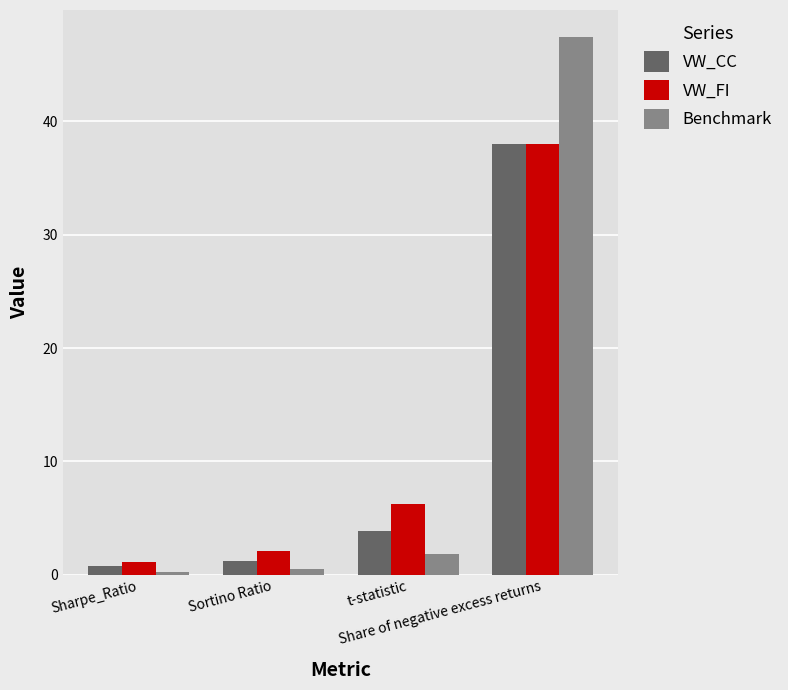

Rank the series by their average value, from lowest to highest.

VW_CC, VW_FI, Benchmark